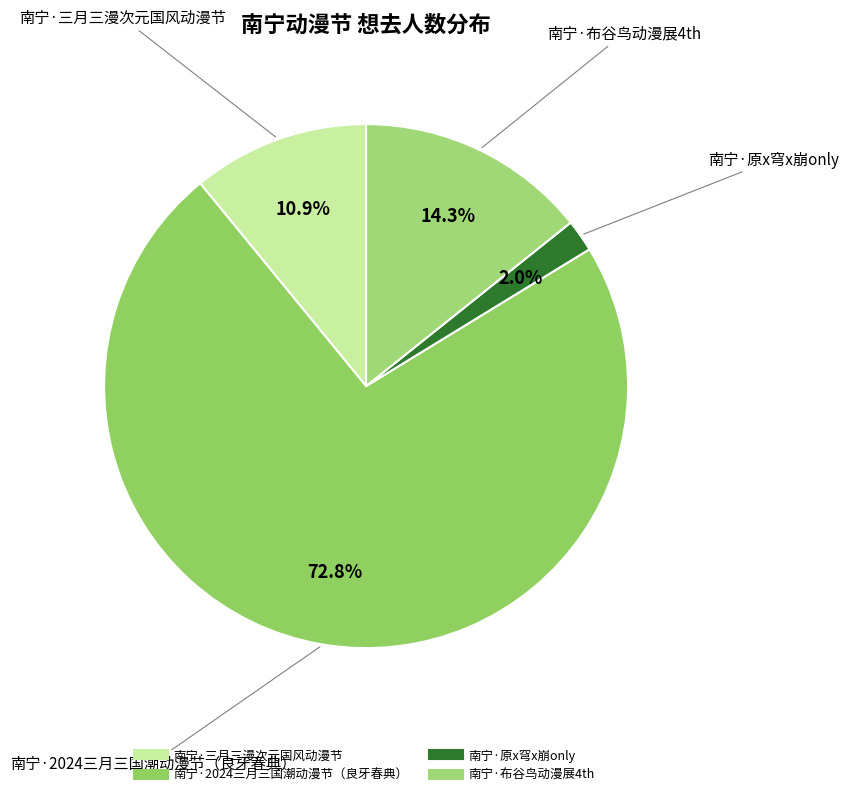

Does 南宁·2024三月三国潮动漫节（良牙春典） account for over 50% of the chart?

Yes